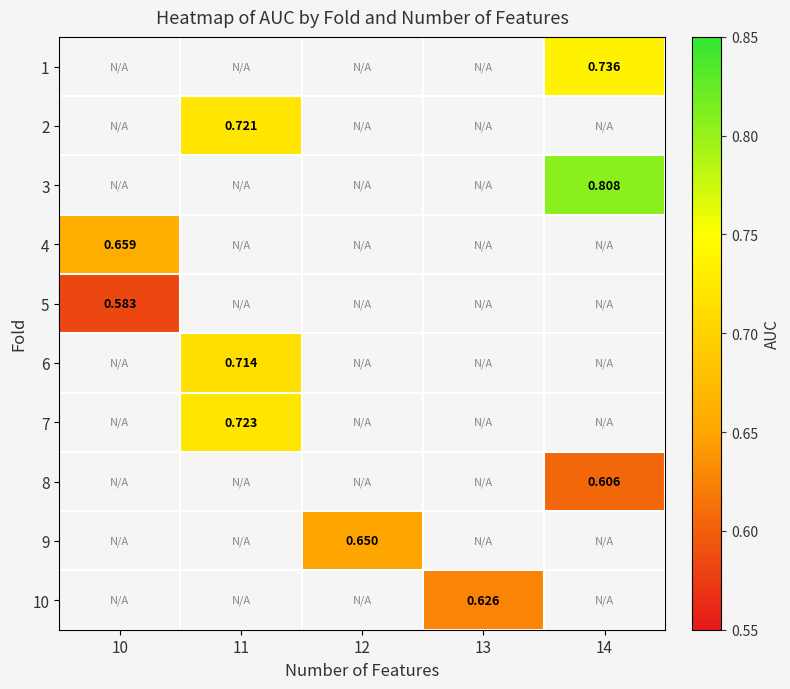

At 13, list the series in order from largest to smallest.

1, 2, 3, 4, 5, 6, 7, 8, 9, 10